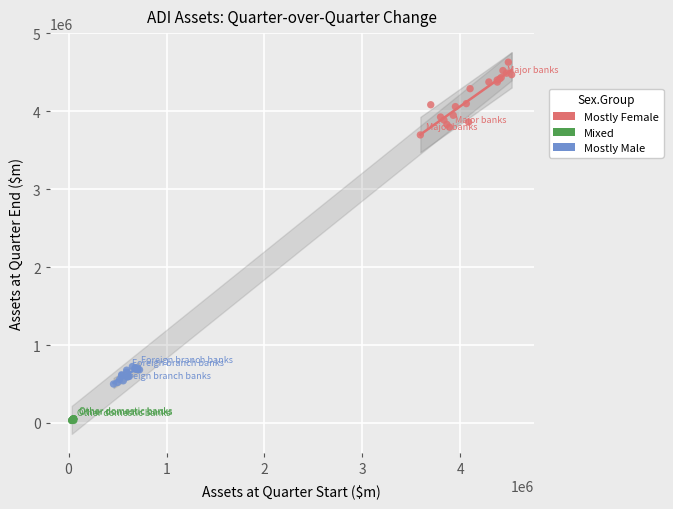

Which series reaches the maximum Y coordinate?

Mostly Female